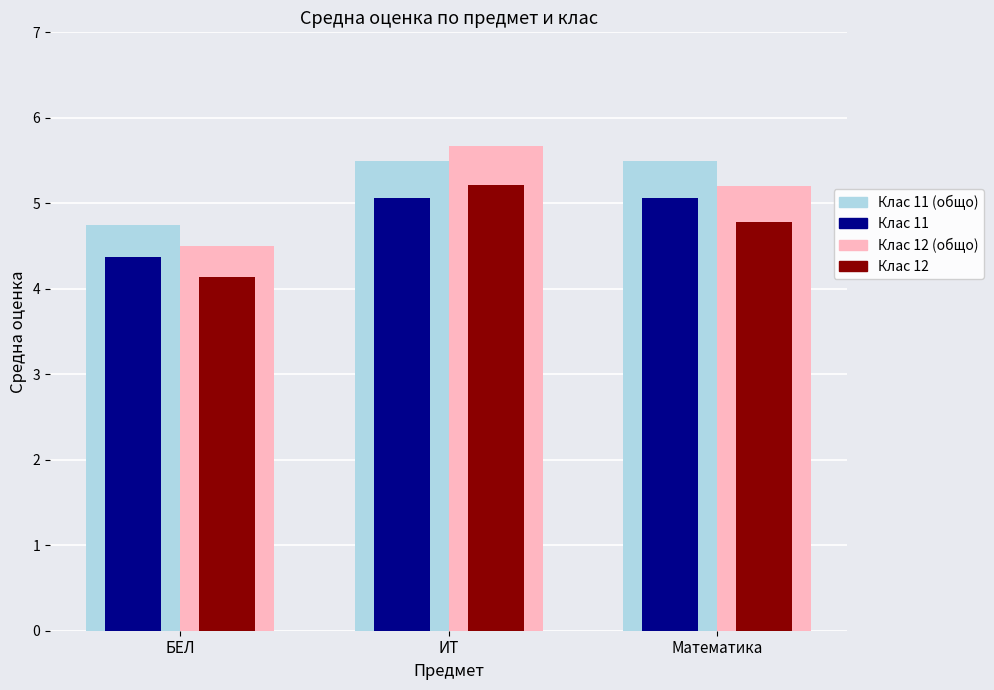

At which category is the sum across all series the highest?

ИТ